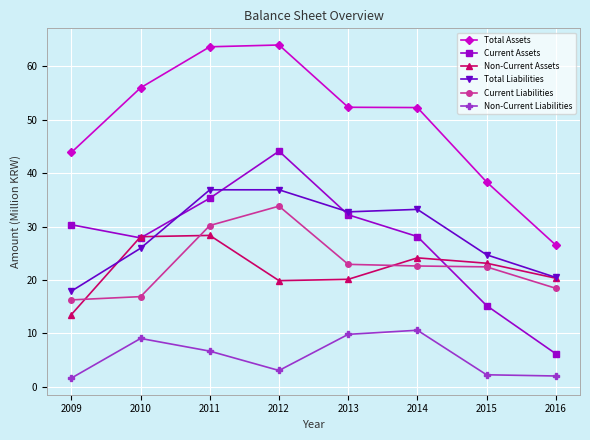

At which category does Non-Current Liabilities reach its first local valley?

2012